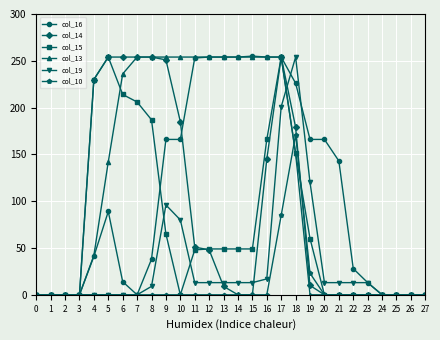

What is the sum of all col_13 values?

3365